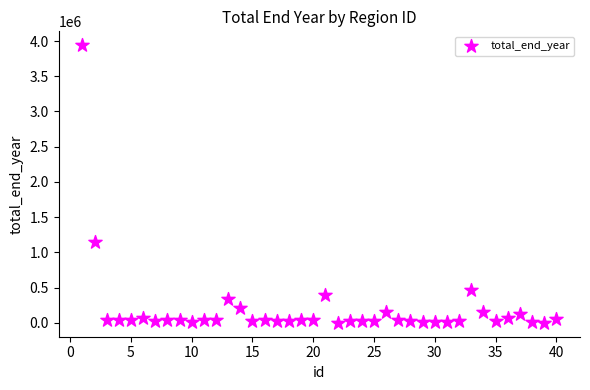

What Y value in the scatter plot is closest to 1970738?

1147377